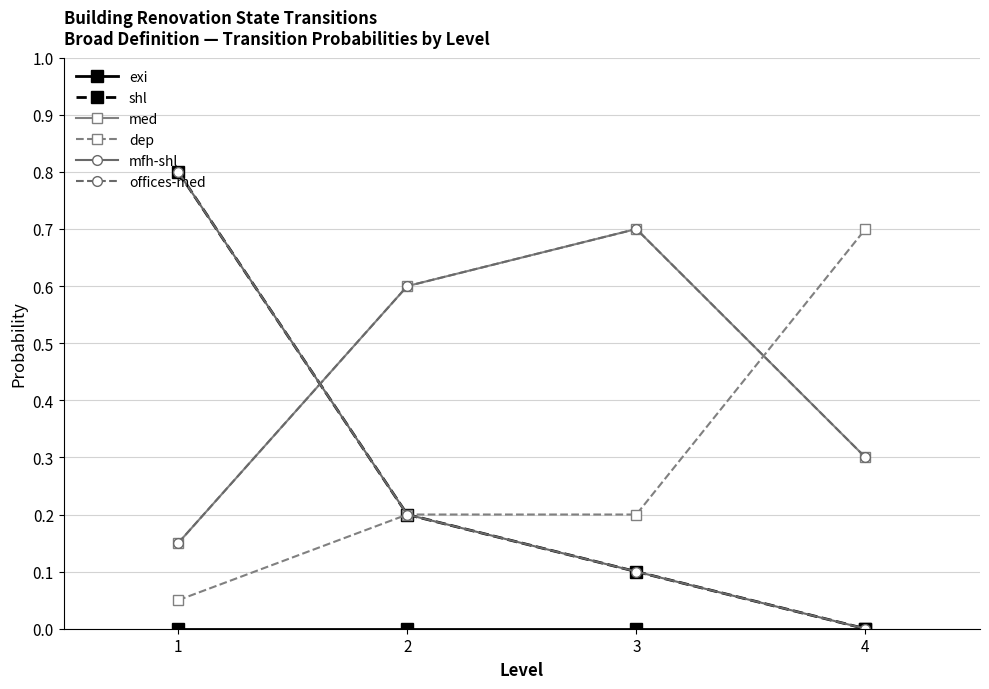

Which category has the highest value across all series?

1